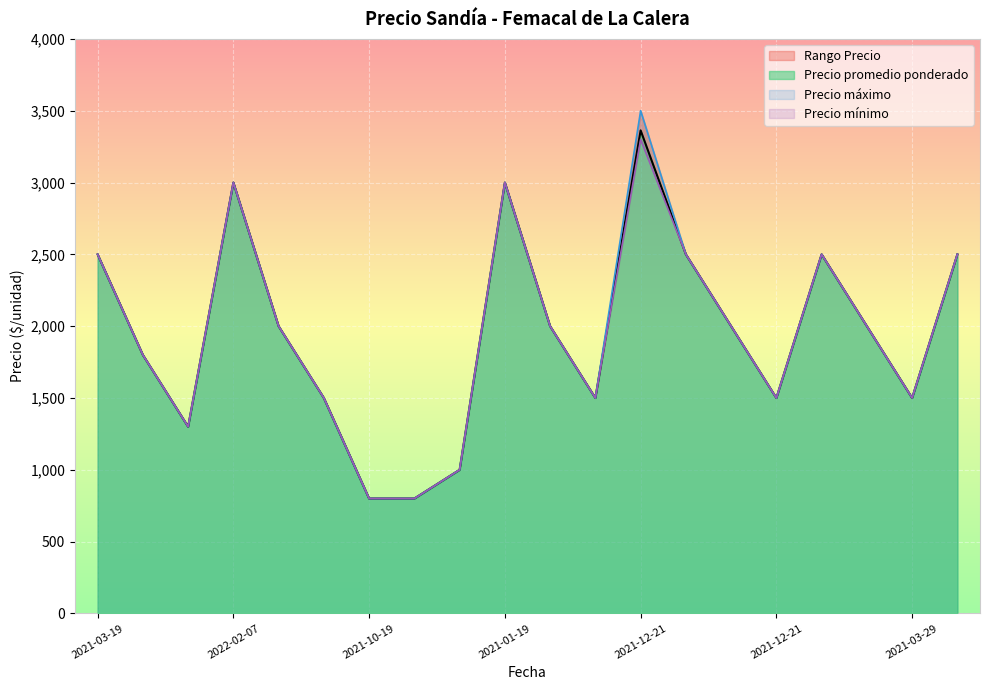

What is the difference between the maximum and minimum values in the Precio maximo series?

2700